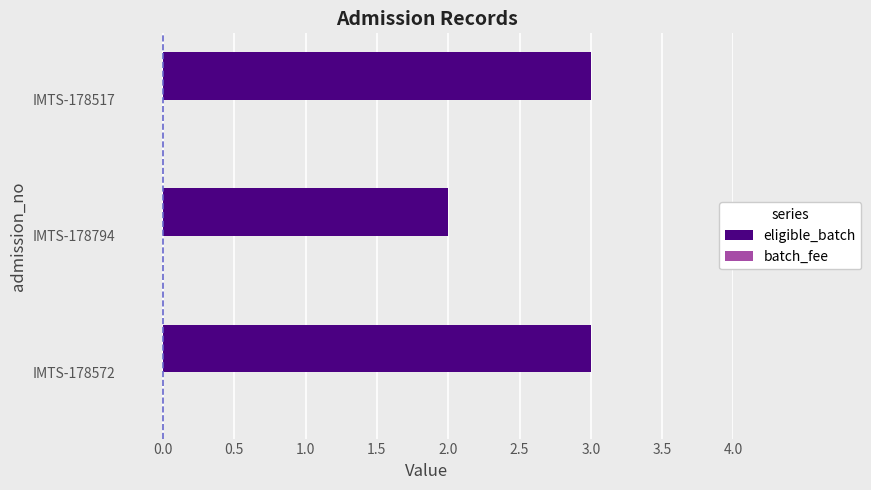

Which label corresponds to the smallest value in the chart?

IMTS-178794